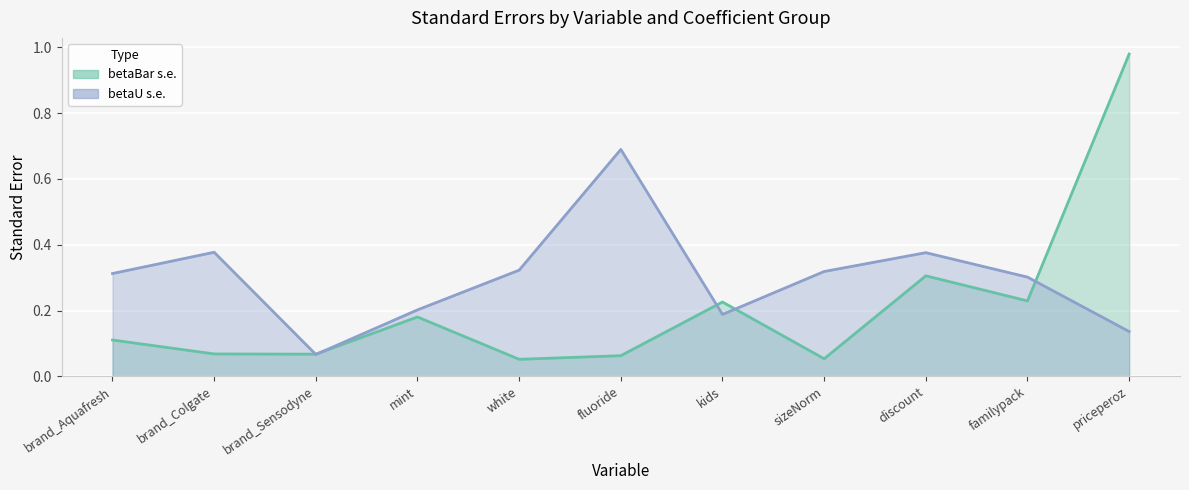

How many interior local valleys does the betaU s.e. series have?

2